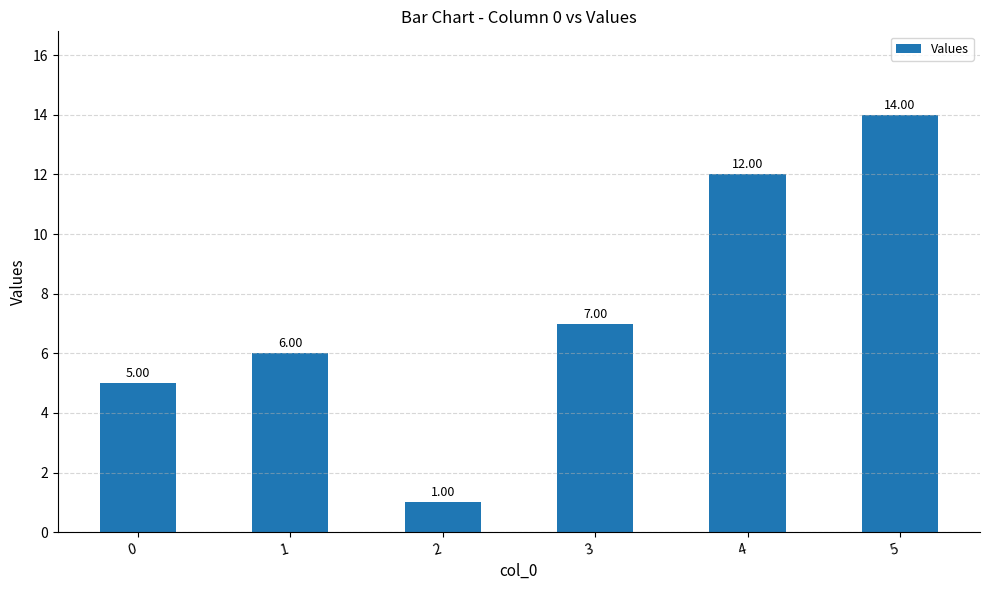

What is the difference between the maximum and minimum values?

13